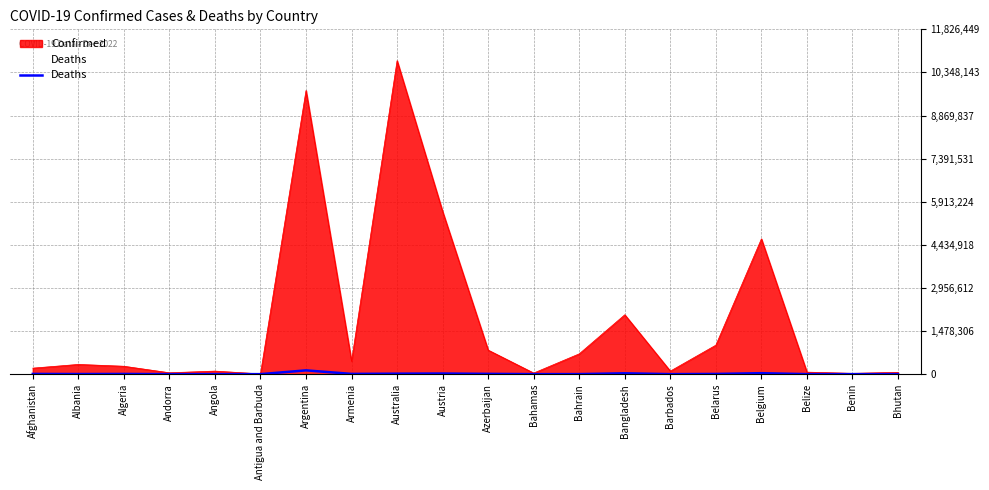

How many data points are less than 6881?

10